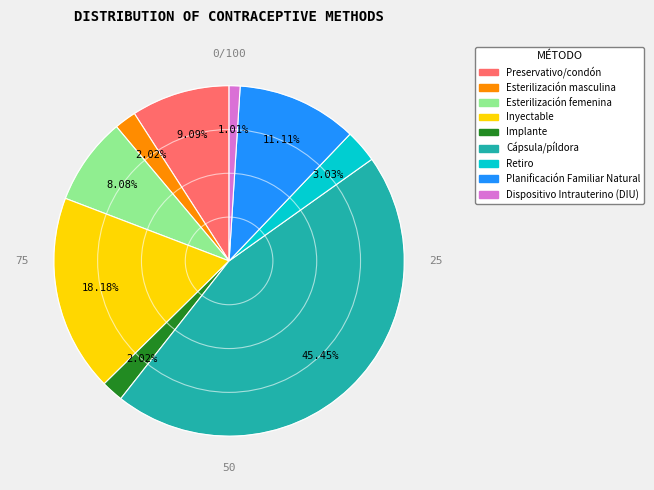

To the nearest percent, what is the combined percentage of Retiro and Esterilización femenina?

11%